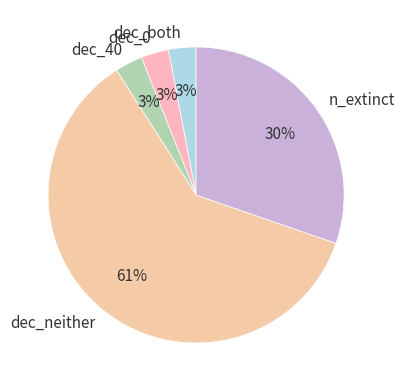

To the nearest percent, what percentage of the pie is n_extinct?

30%